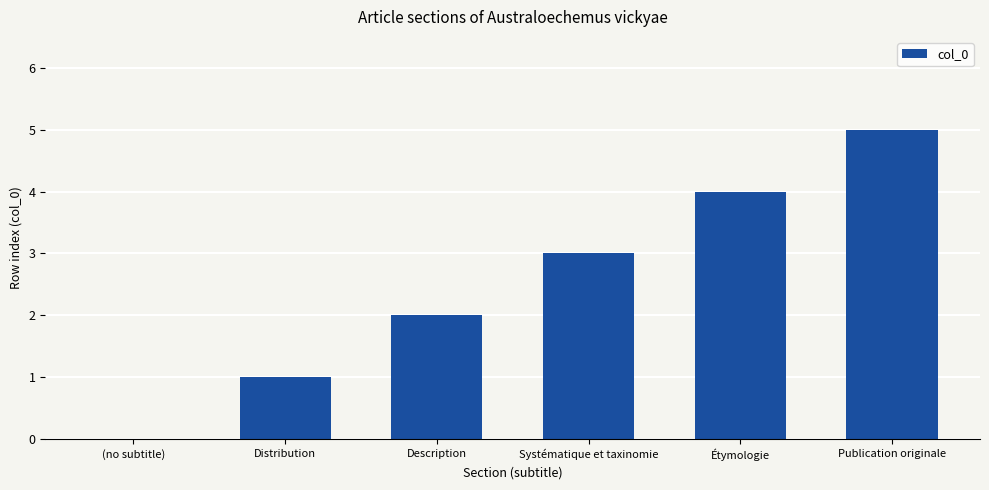

What is the sum of the values at Publication originale and Systématique et taxinomie?

8